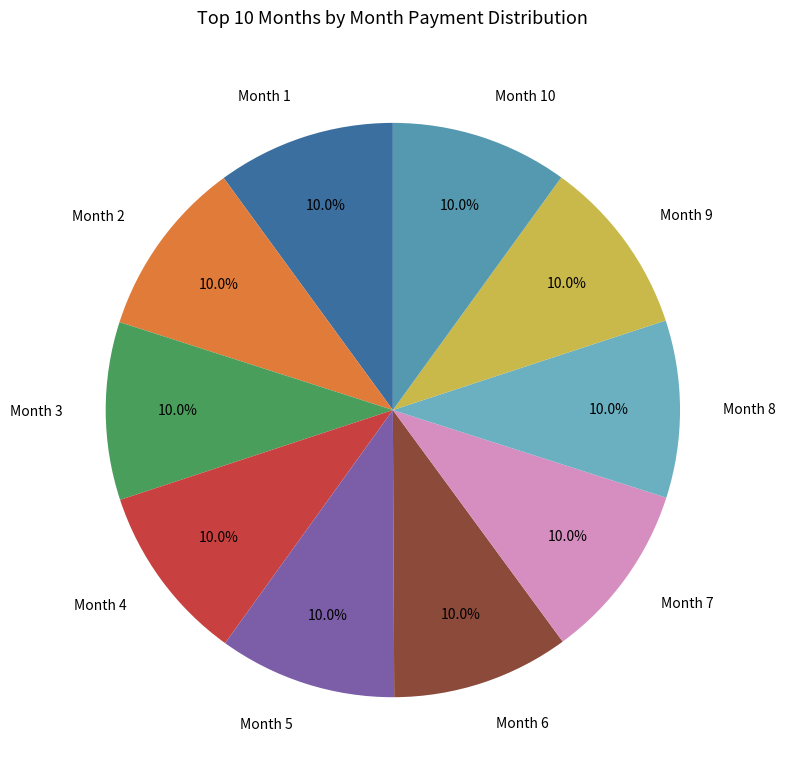

Approximately how many times larger is the value at Month 4 compared to Month 8?

1.0